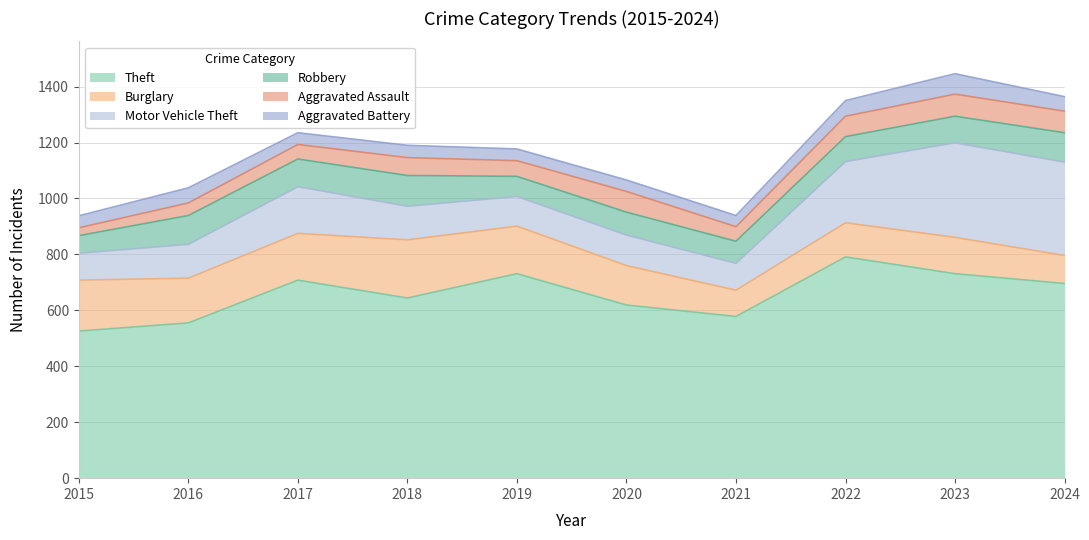

True or false: Aggravated Battery and Theft cross at least once.

False